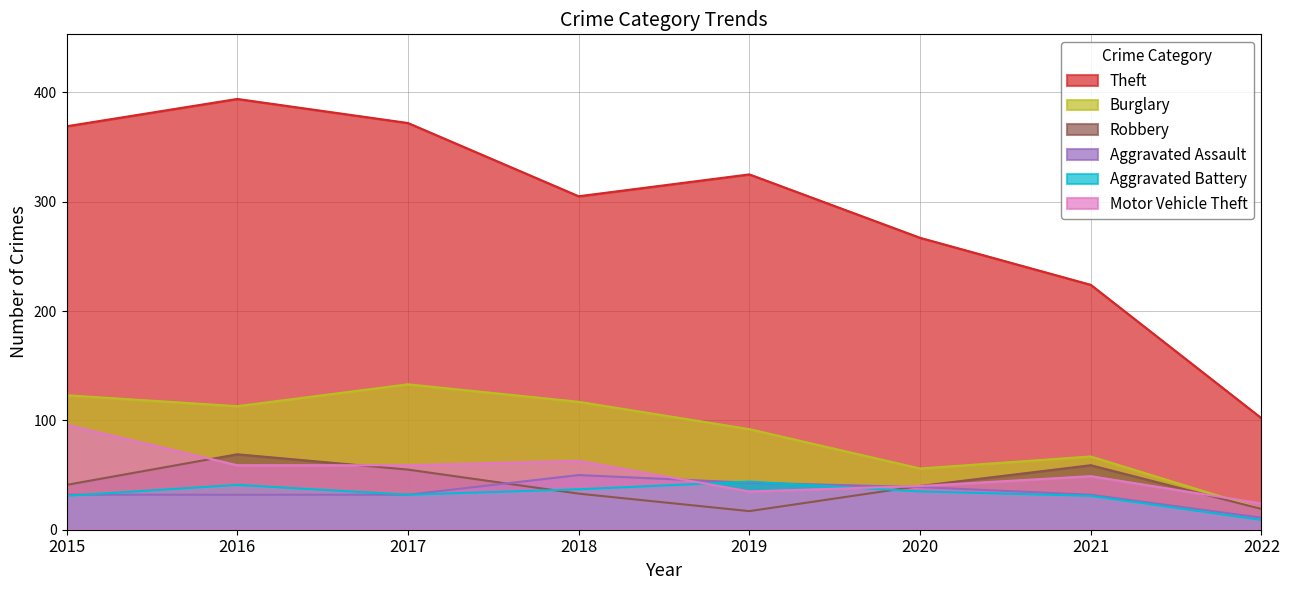

At which category is the sum across all series the highest?

2016